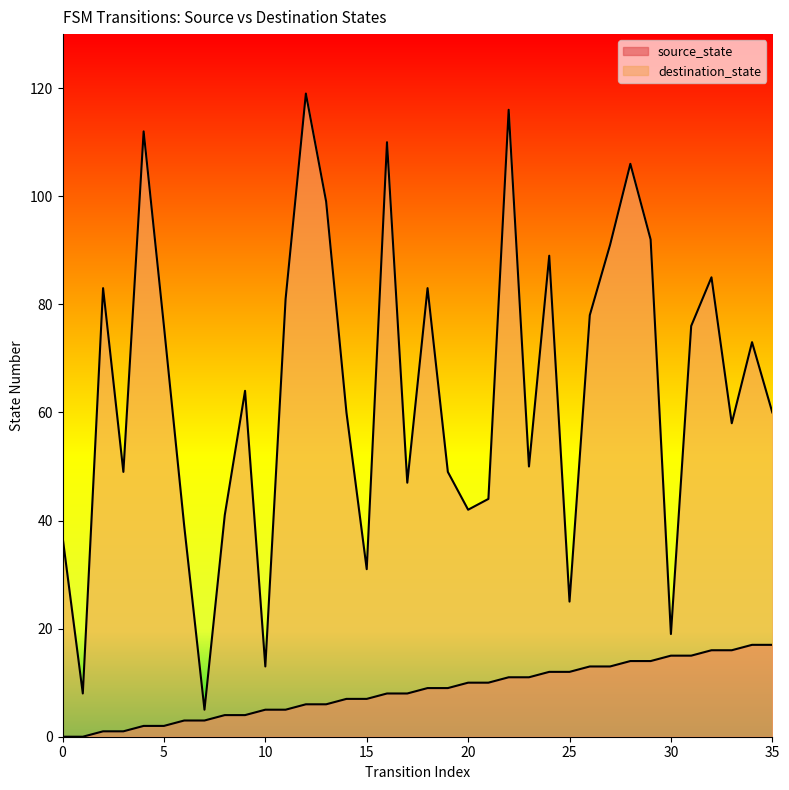

True or false: source_state has more than 2 points higher than both neighbors.

False